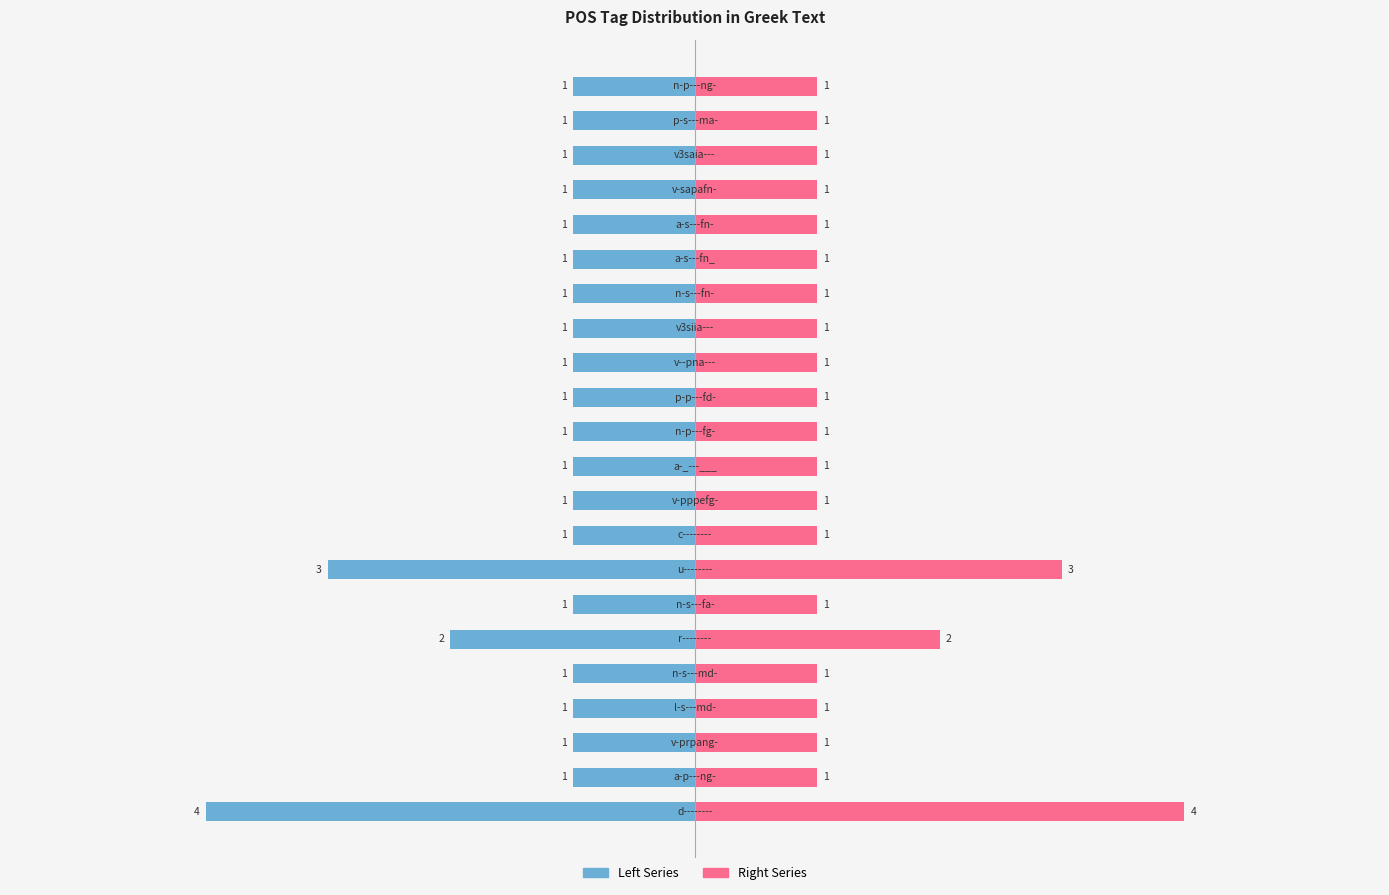

The value of Left Series at −4 is -1. True or false?

False